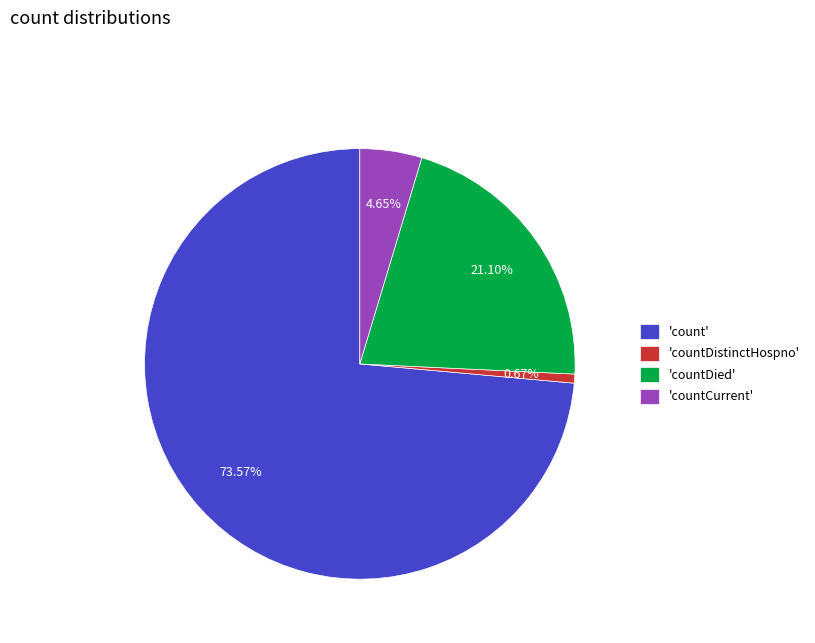

Does any single category account for the majority?

Yes